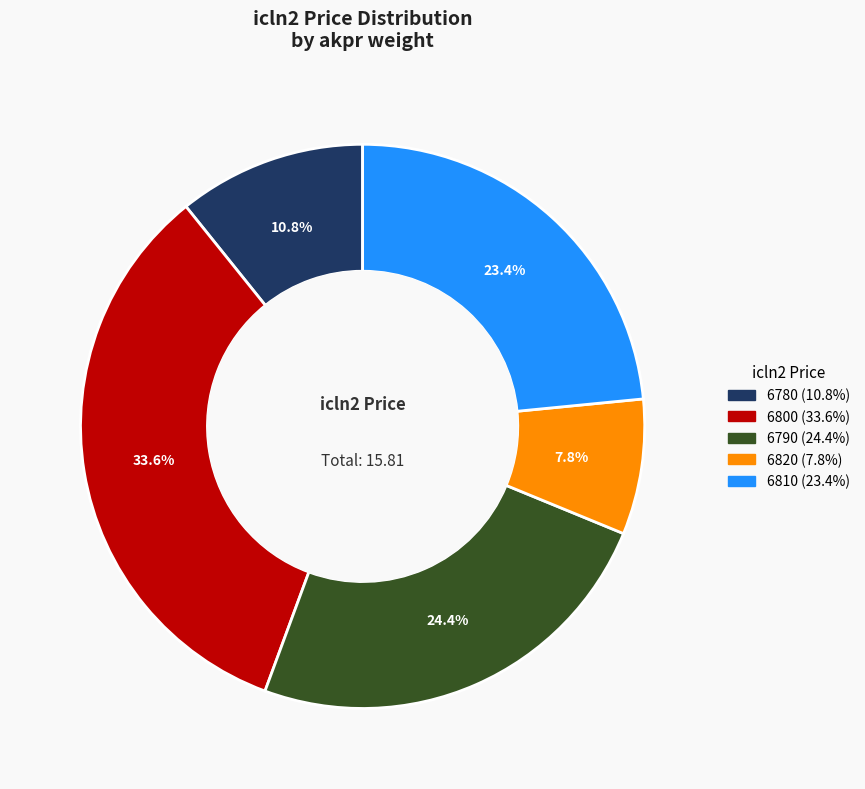

Is there a majority slice in this chart?

No